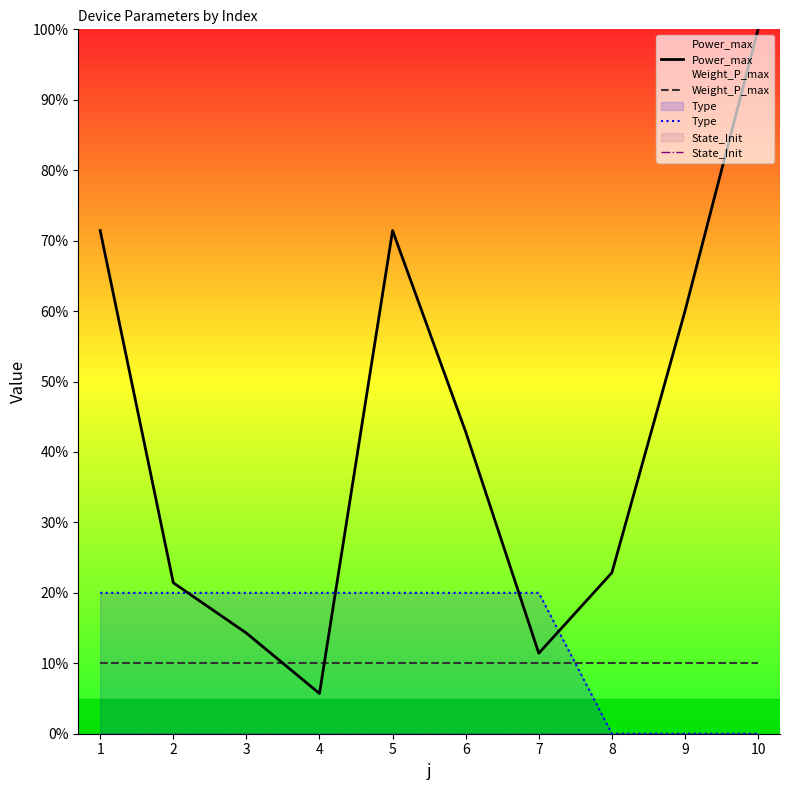

How many interior local peaks does the Power_max series have?

1